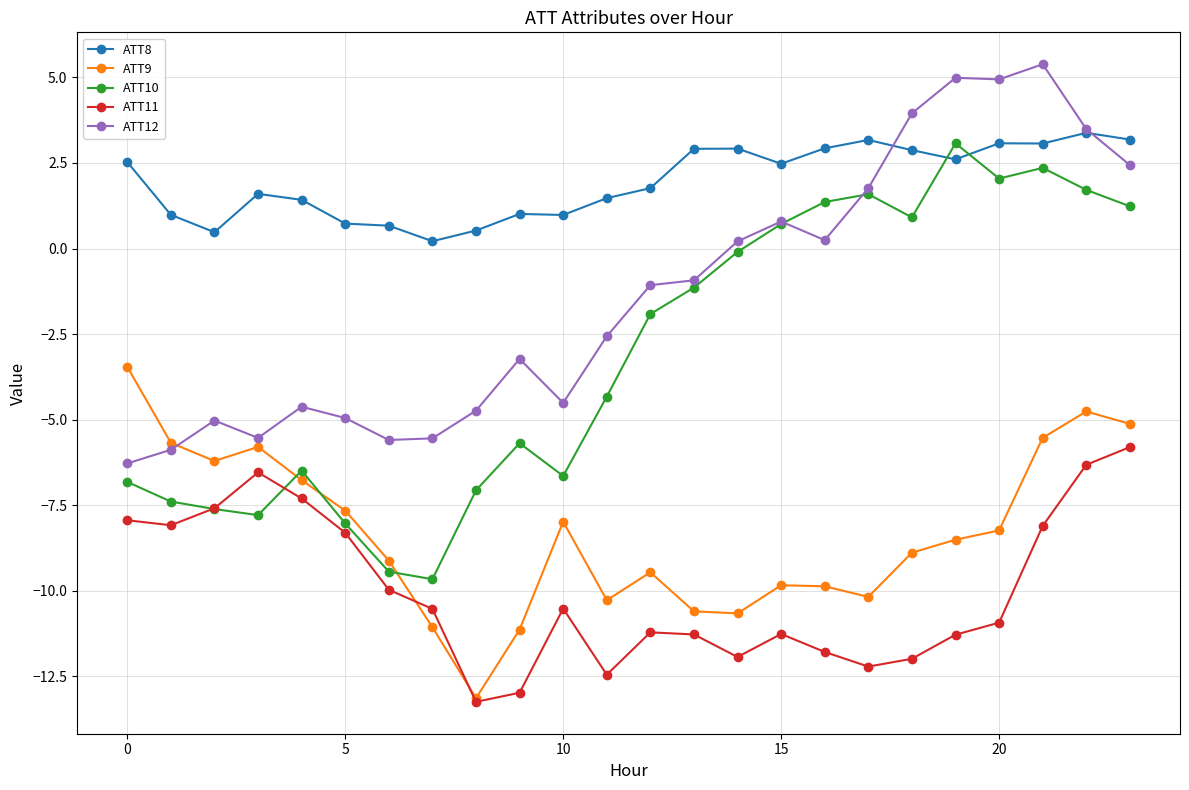

How many lines are shown in the chart?

5